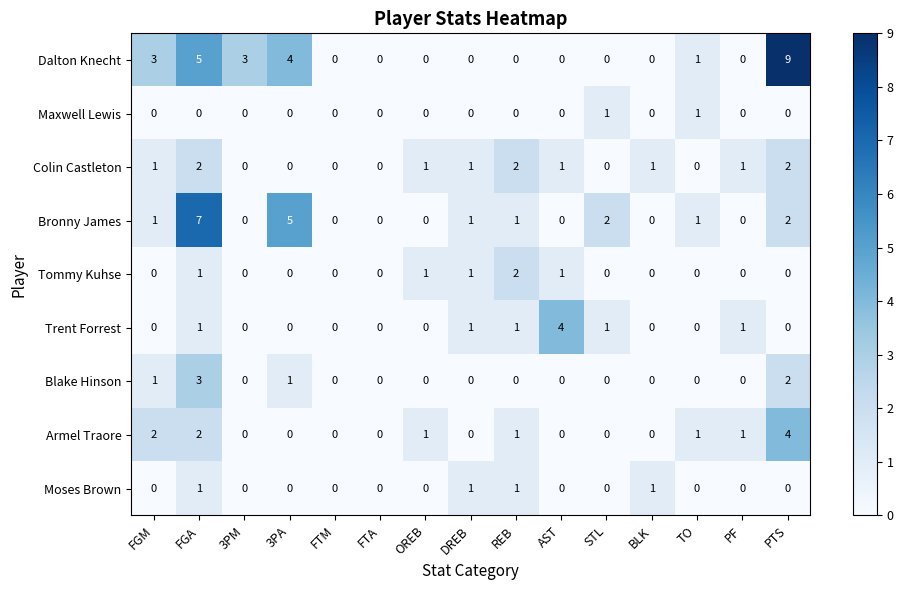

What is the spread (max minus min) of values at PTS?

9